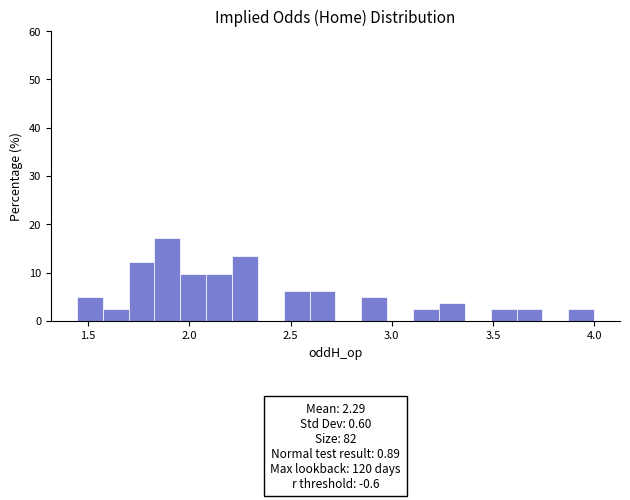

Around what value on the x-axis is the tallest bar? Give the approximate position of its centre, as read against the axis.

1.90